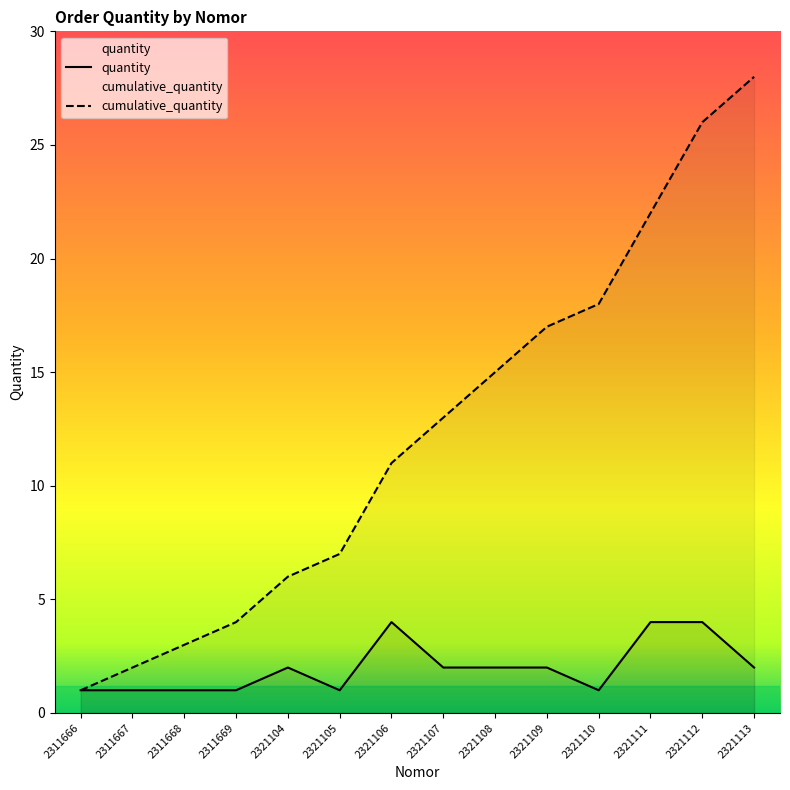

List the series in order of their peak value, highest first.

cumulative_quantity, quantity